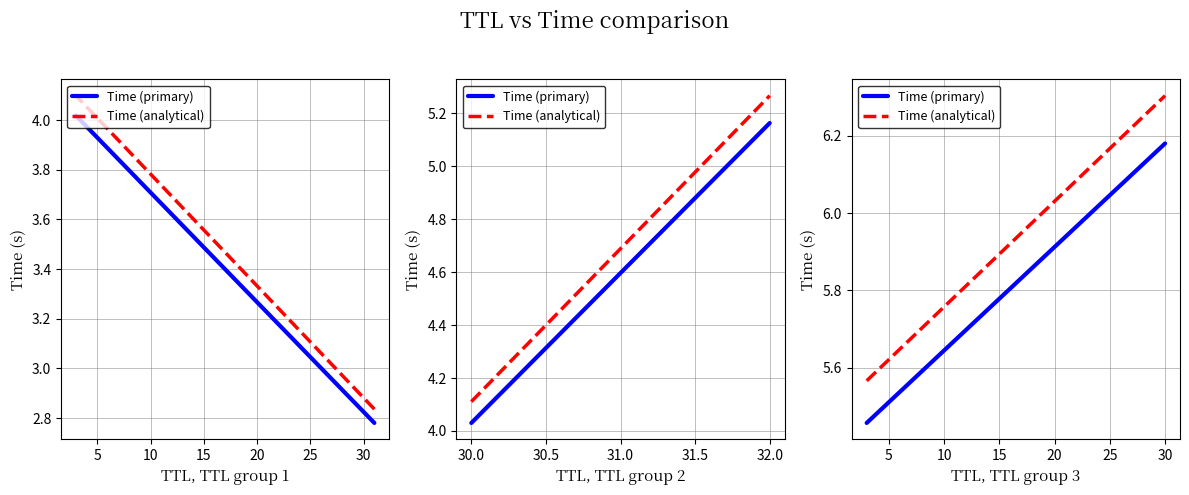

What is the value of the Time (primary) point at the 1st from the left?

5.5